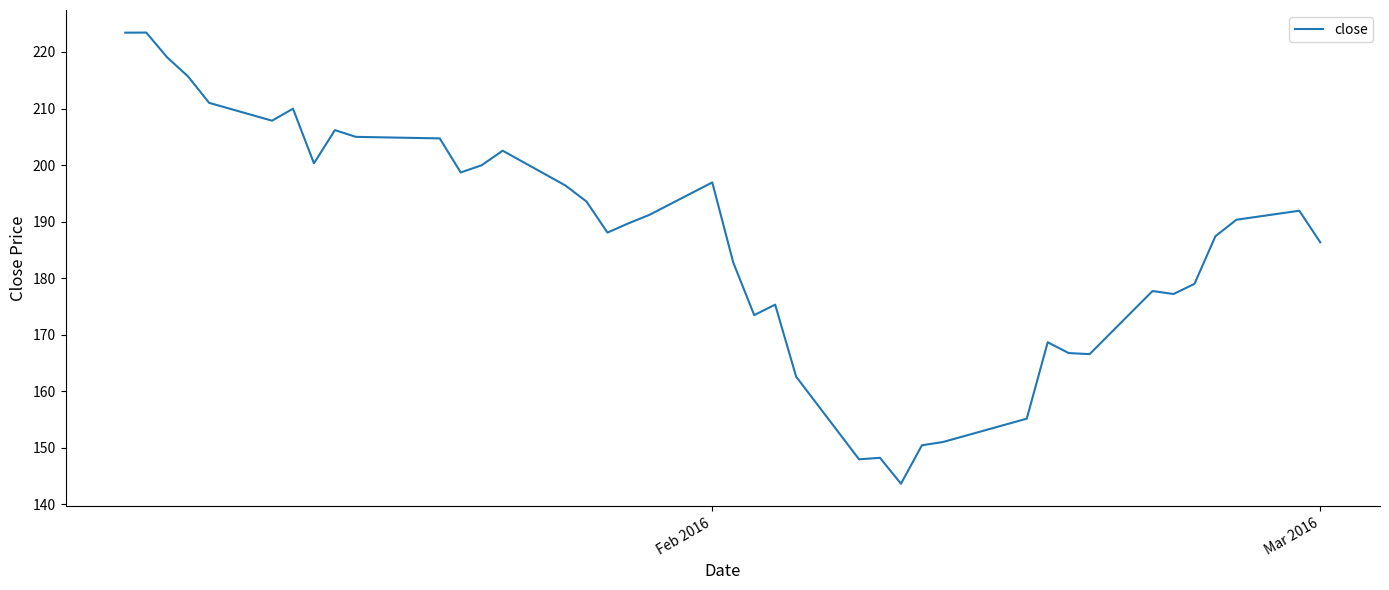

What is the difference between the maximum and minimum values?

79.8